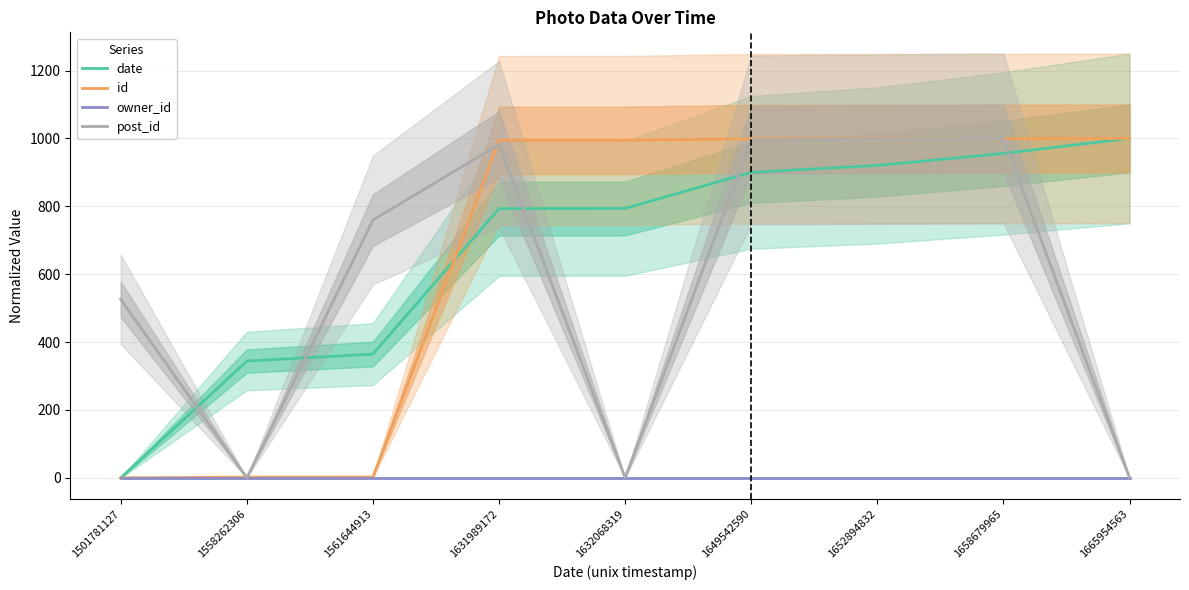

Does the chart have visible grid lines?

Yes